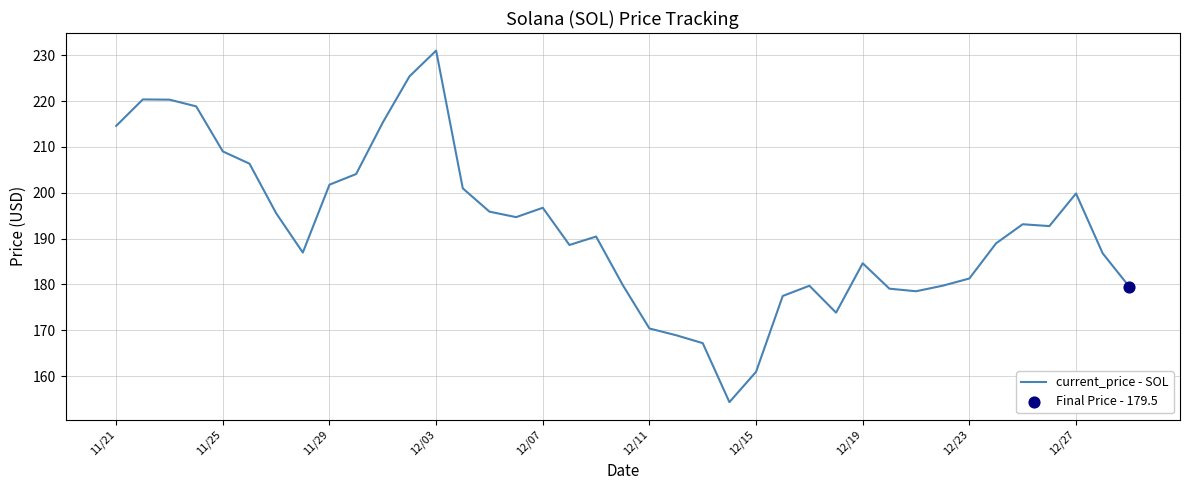

What is the difference between the maximum and minimum values?

76.7